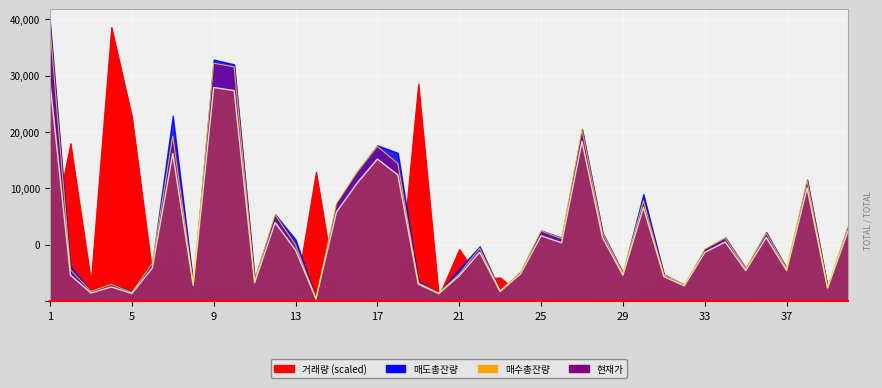

At which label does 매수총잔량 first exceed 8680?

1